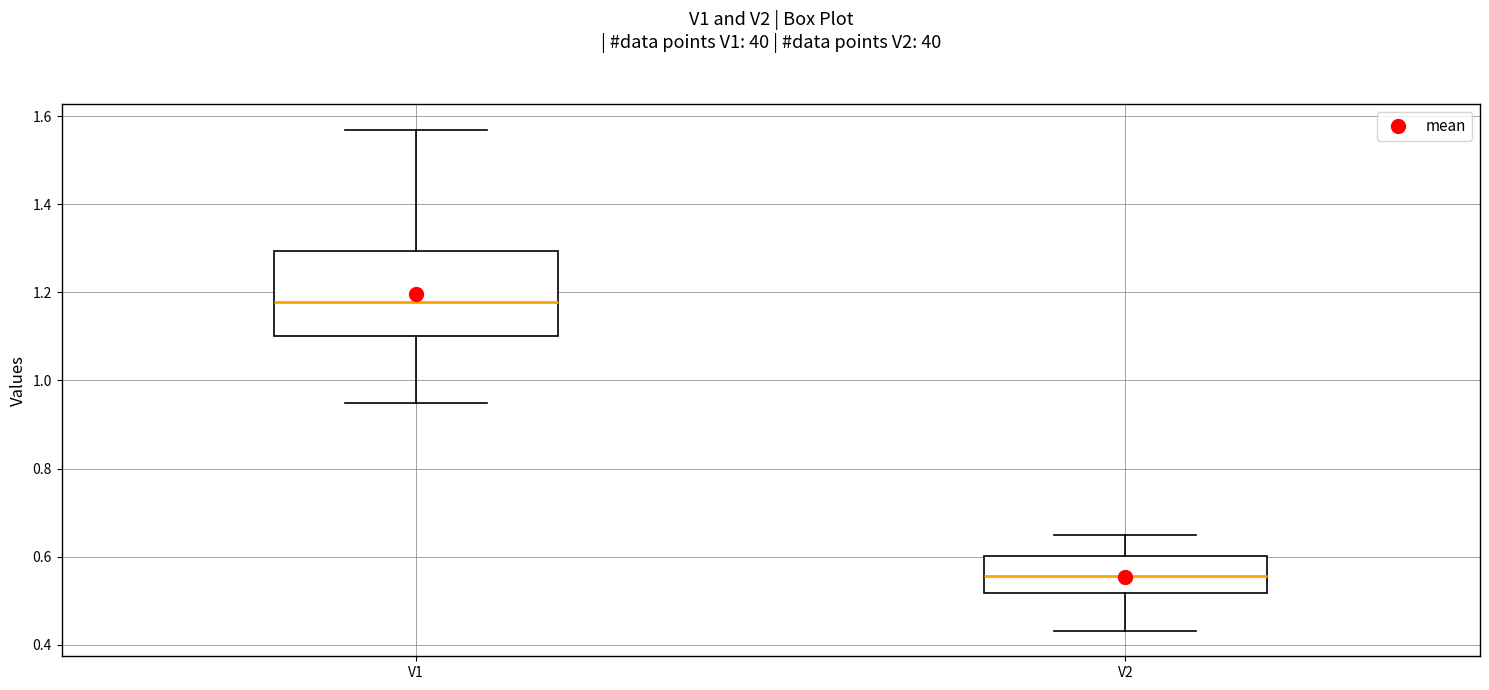

Which box's median line is the lowest?

V2